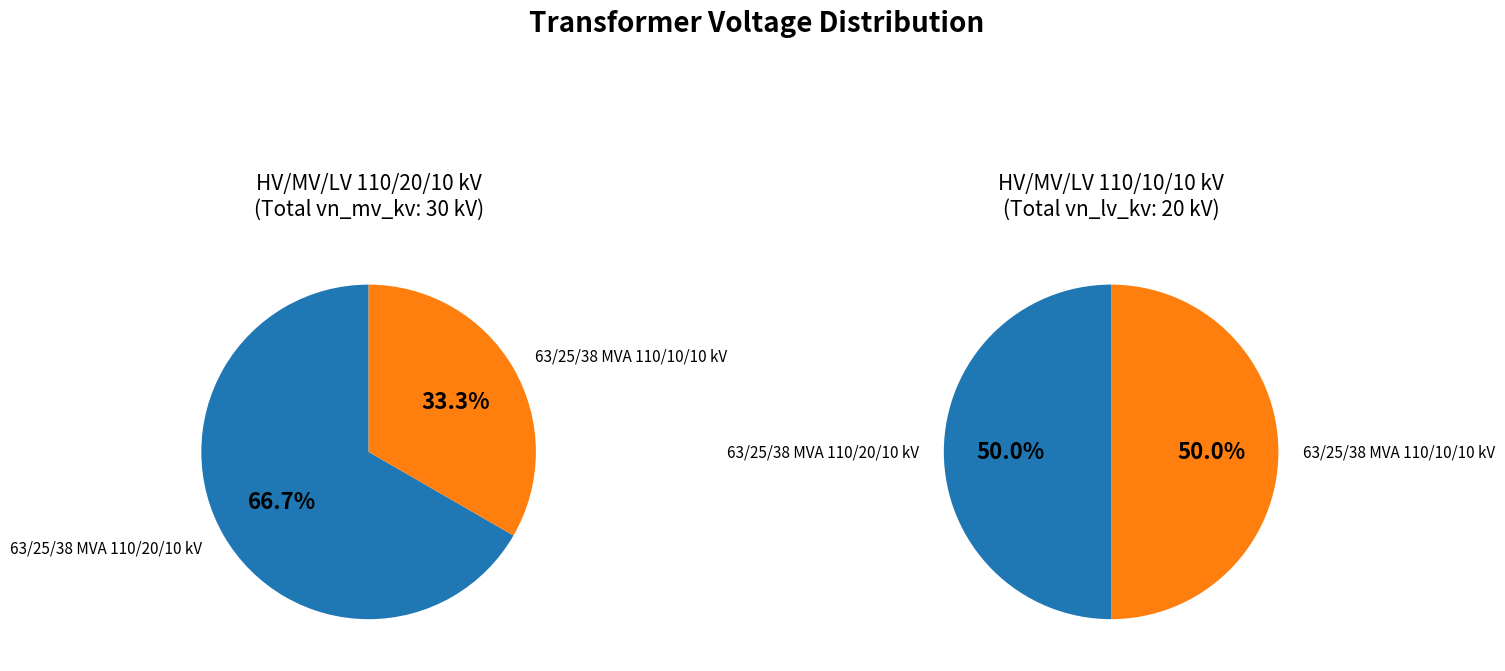

How many slices are in this pie chart?

2